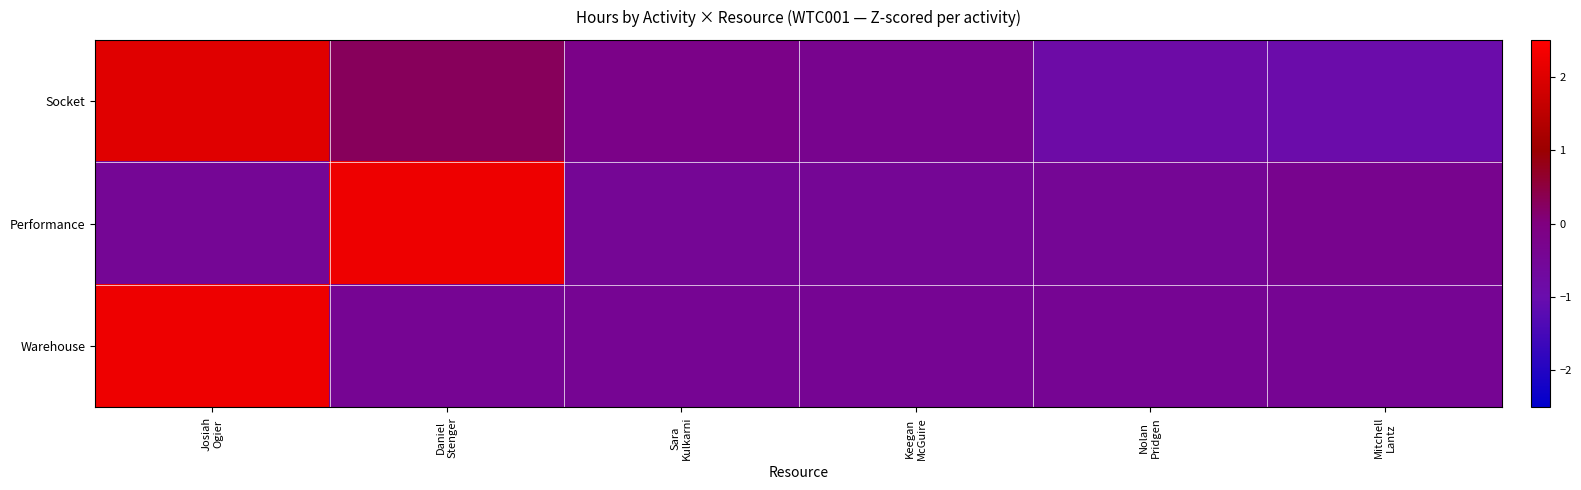

What is the total value across all series at Josiah
Ogier?

3.8